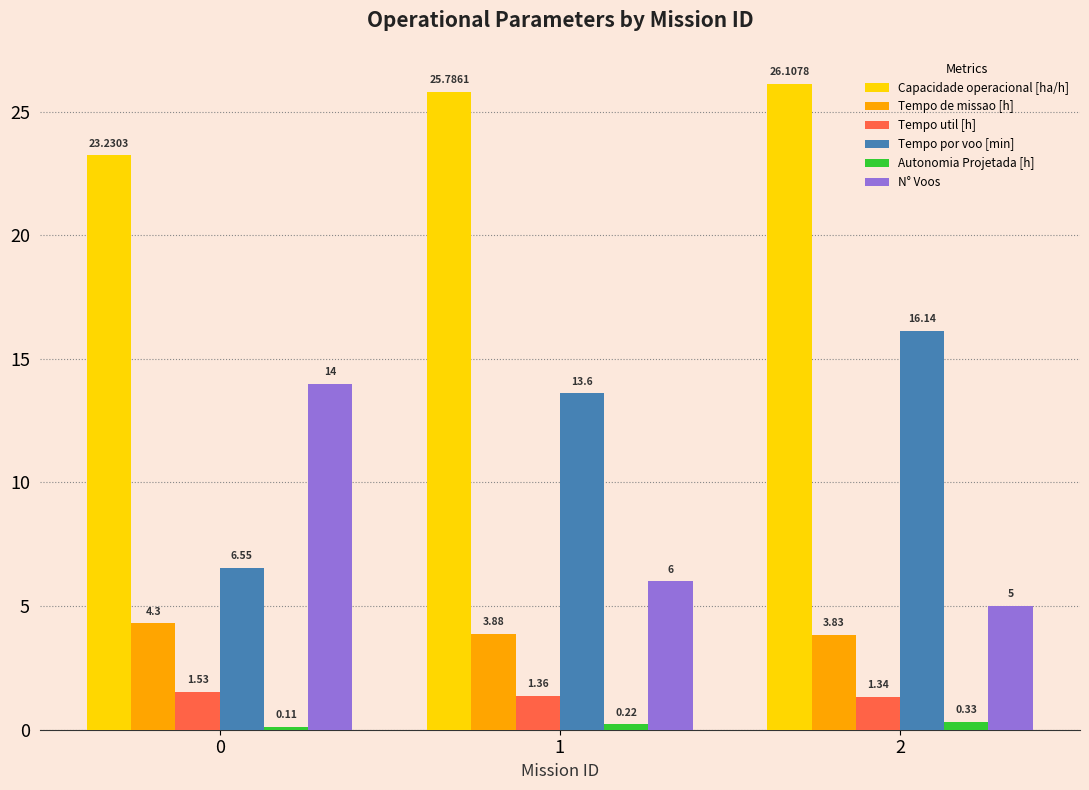

The Tempo por voo [min] series shows 10.4 at 0. True or false?

False